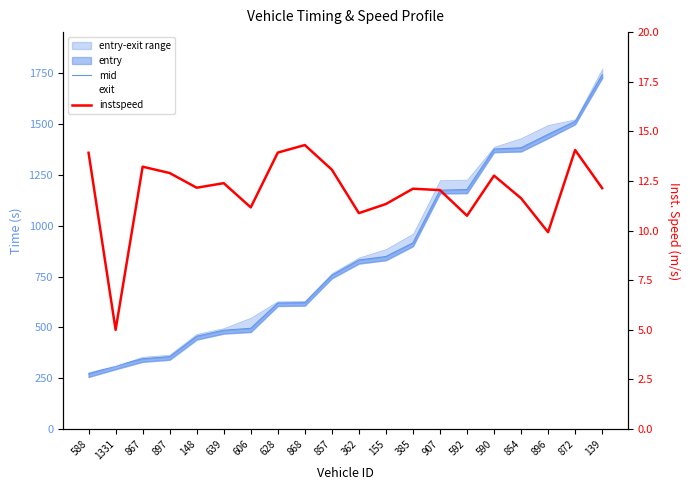

What is the difference between the maximum and minimum values in the instspeed series?

9.3